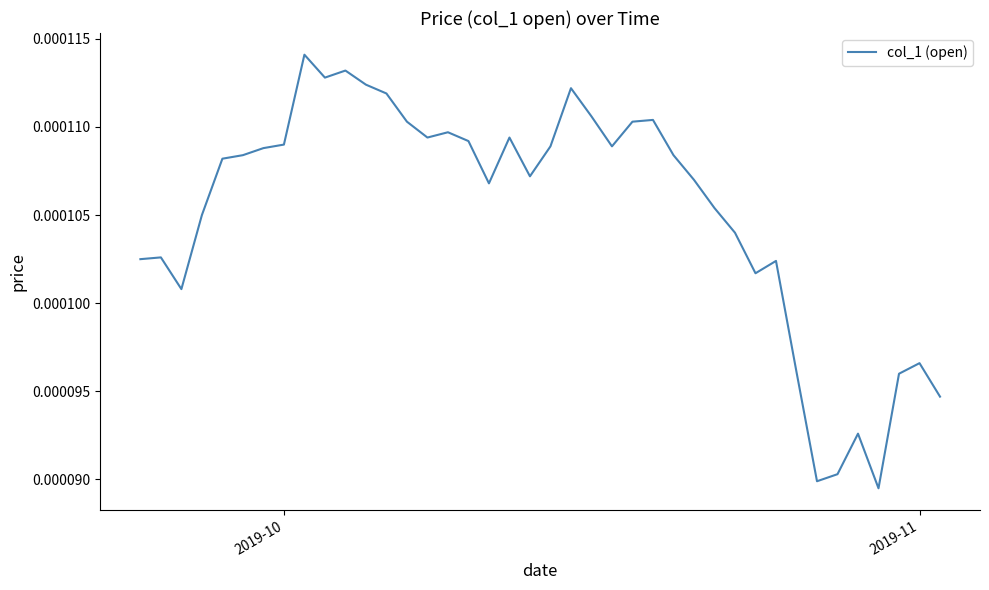

How many lines are shown in the chart?

1